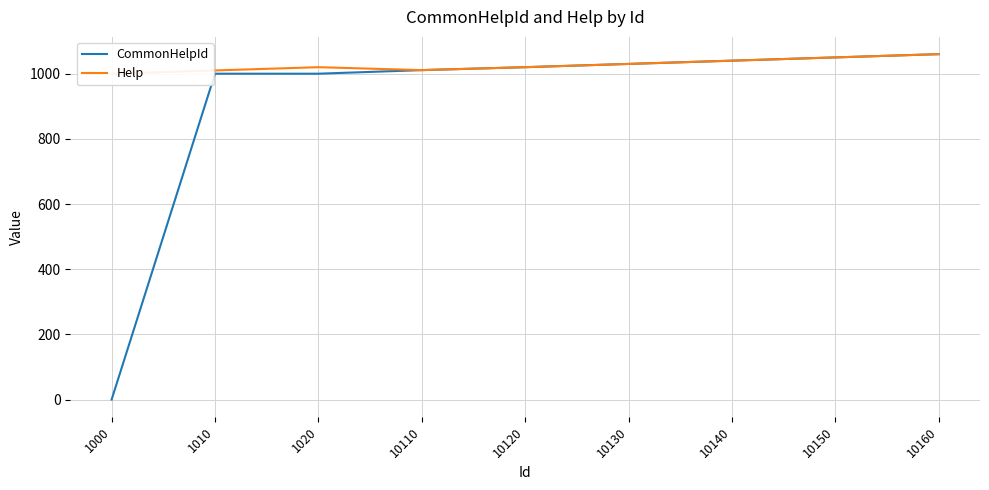

What is the difference between the CommonHelpId values at 10130 and 1000?

1030